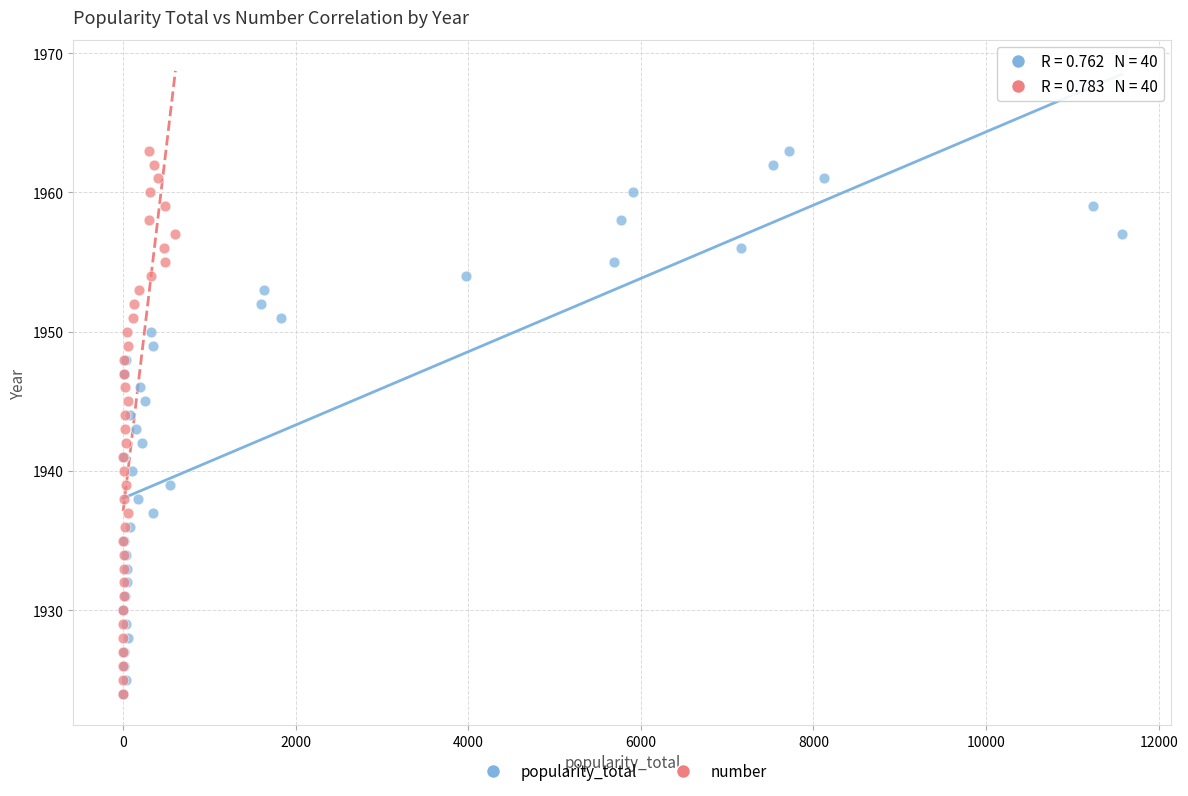

What are all the series names shown in the legend?

popularity_total, number